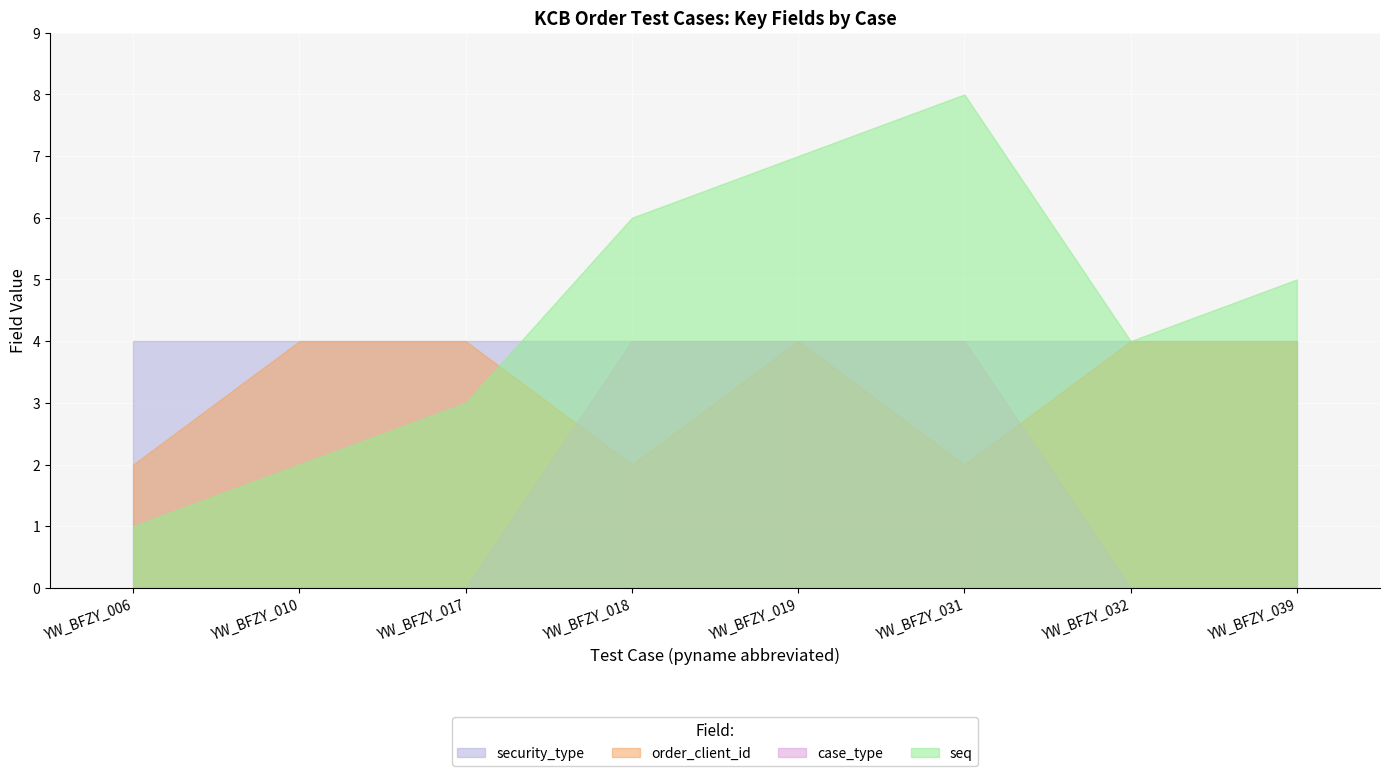

The security_type series shows 2 at YW_BFZY_019. True or false?

False